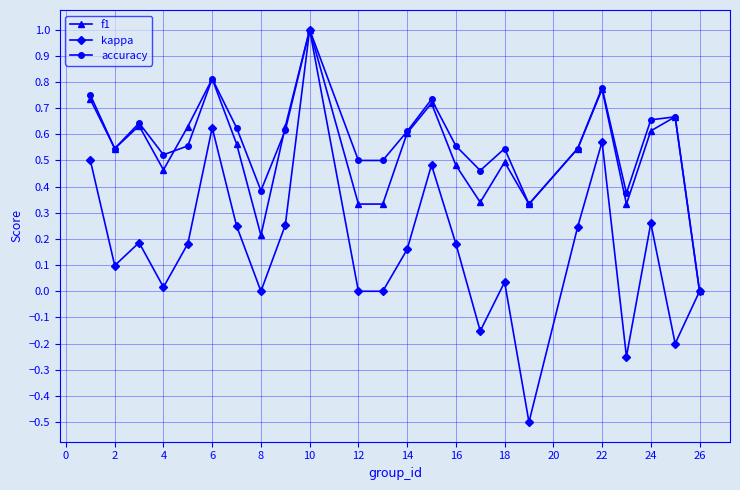

Which series has the largest range (max minus min)?

kappa